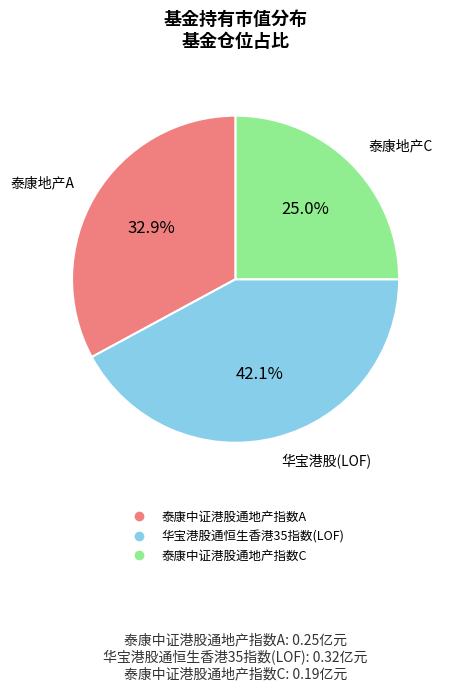

Is there a majority slice in this chart?

No